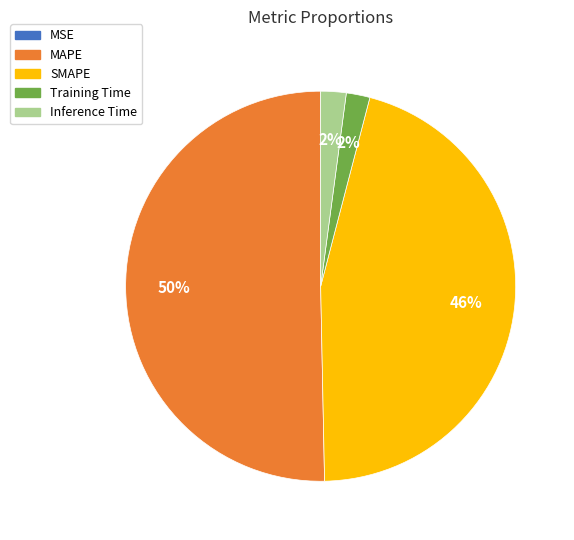

The SMAPE slice represents 46% of the pie. True or false?

True